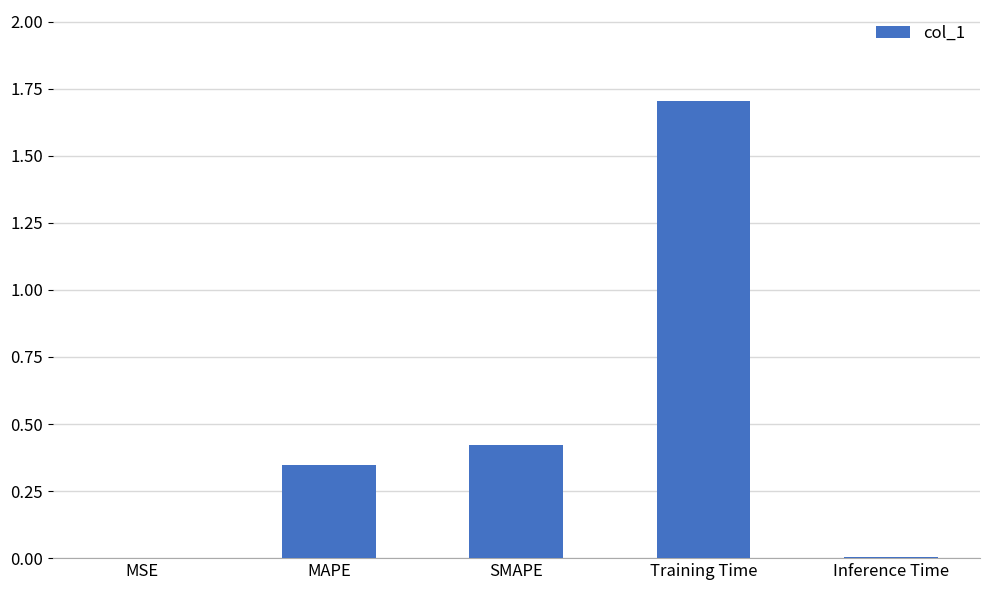

True or false: the data shows 0.7 at SMAPE.

False